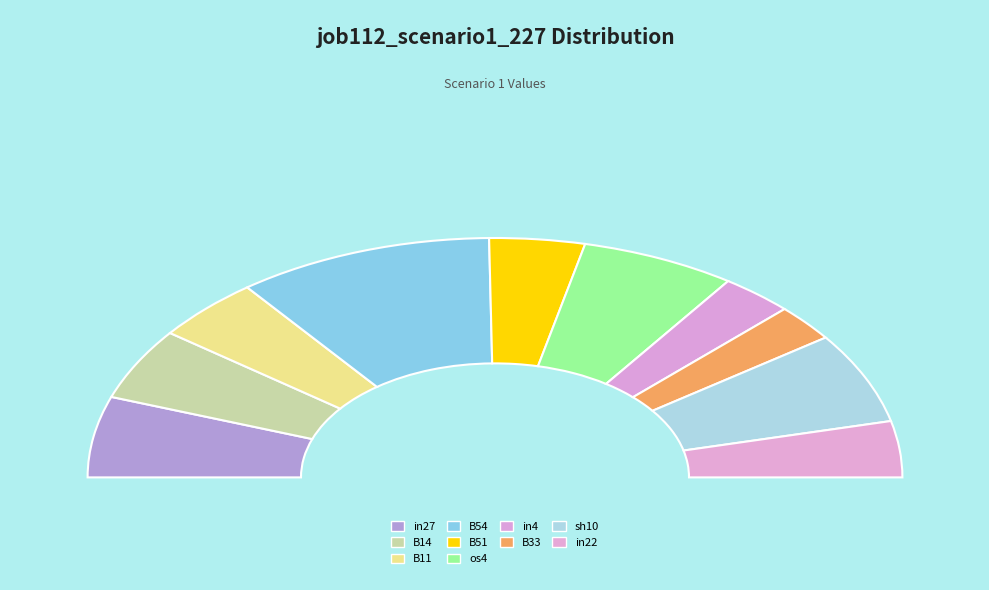

What percentage is NOT represented by B14?

90.3%